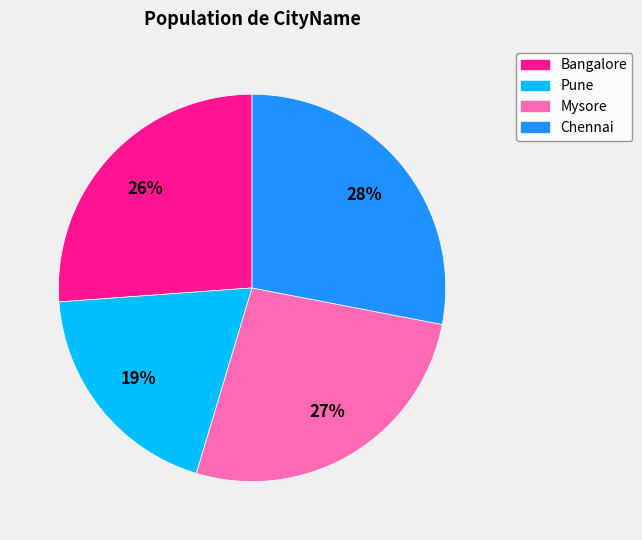

Which has a higher value, Mysore or Pune?

Mysore